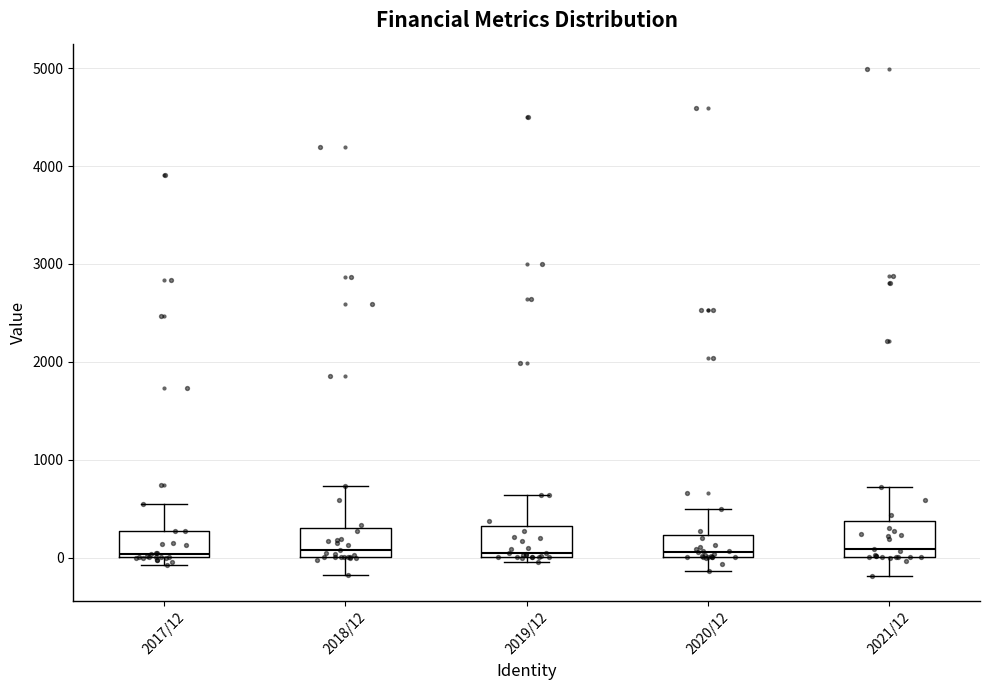

Reading left to right, transcribe this box plot: for each box, give where its median line is, the range the box spans, and where its two whiskers end, as read against the y-axis. The values are not printed on the chart, so give them approximately, as read against the axis.

2017/12: median 0 (just above the box's lower edge), box 0 to 300, whiskers -100 to 500
2018/12: median 100, box 0 to 300, whiskers -200 to 700
2019/12: median 0 (just above the box's lower edge), box 0 to 300, whiskers 0 (just below the box's lower edge) to 600
2020/12: median 100, box 0 to 200, whiskers -100 to 500
2021/12: median 100, box 0 to 400, whiskers -200 to 700